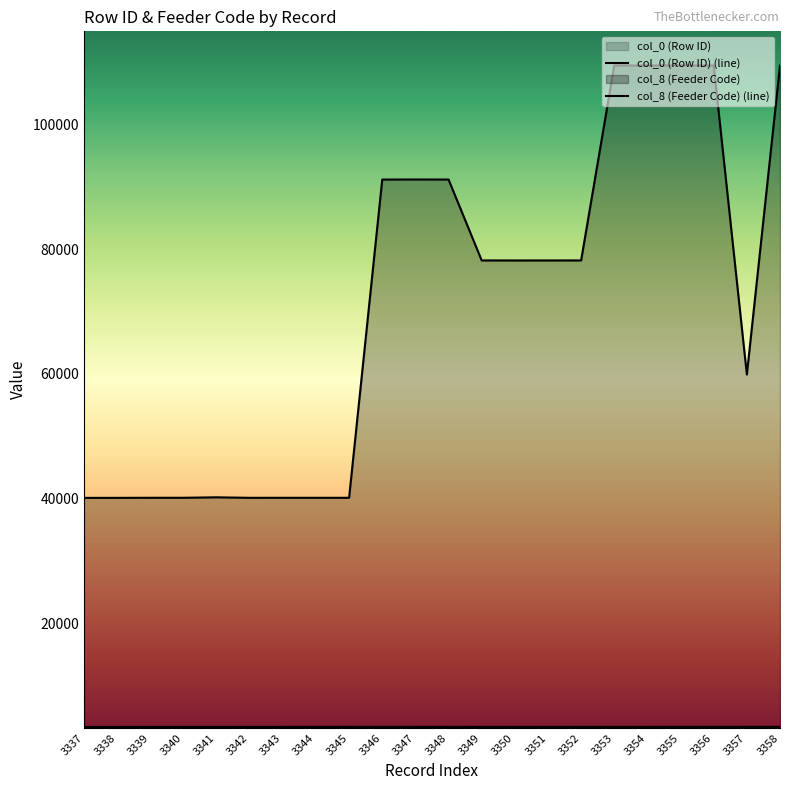

In col_8 (Feeder Code), how many points are lower than both neighbors (excluding endpoints)?

5